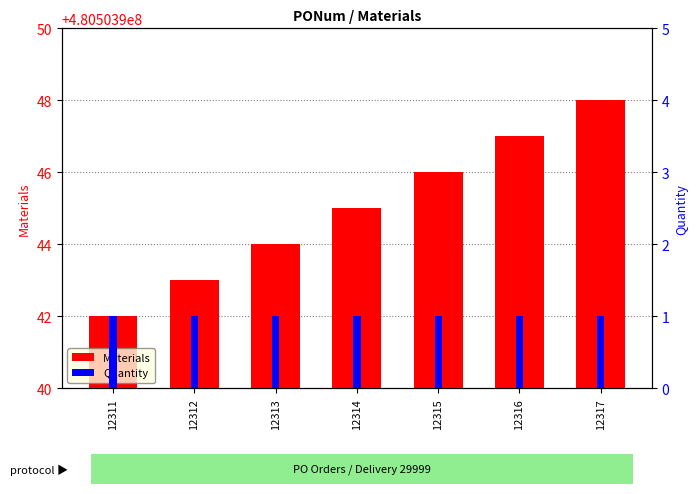

What is the value of the Materials bar at the 5th from the left?

480503946